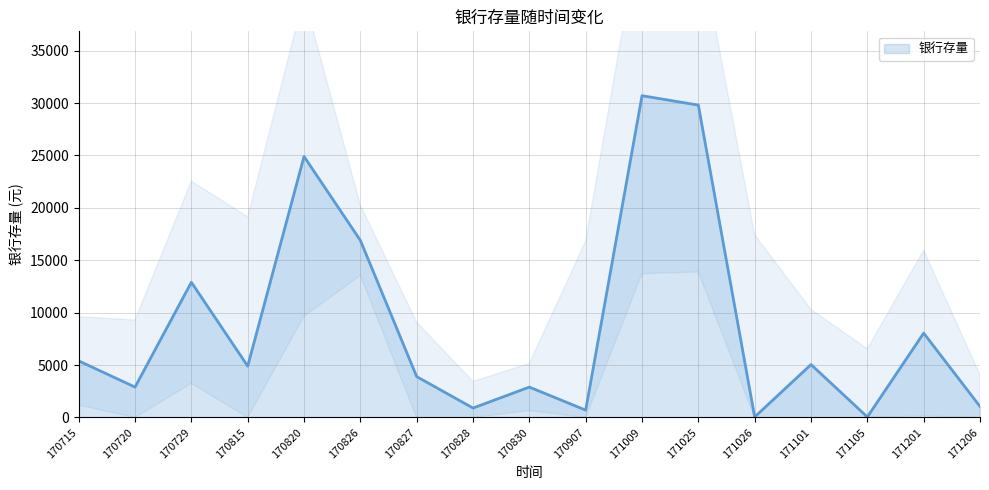

How many values are below 4900?

8